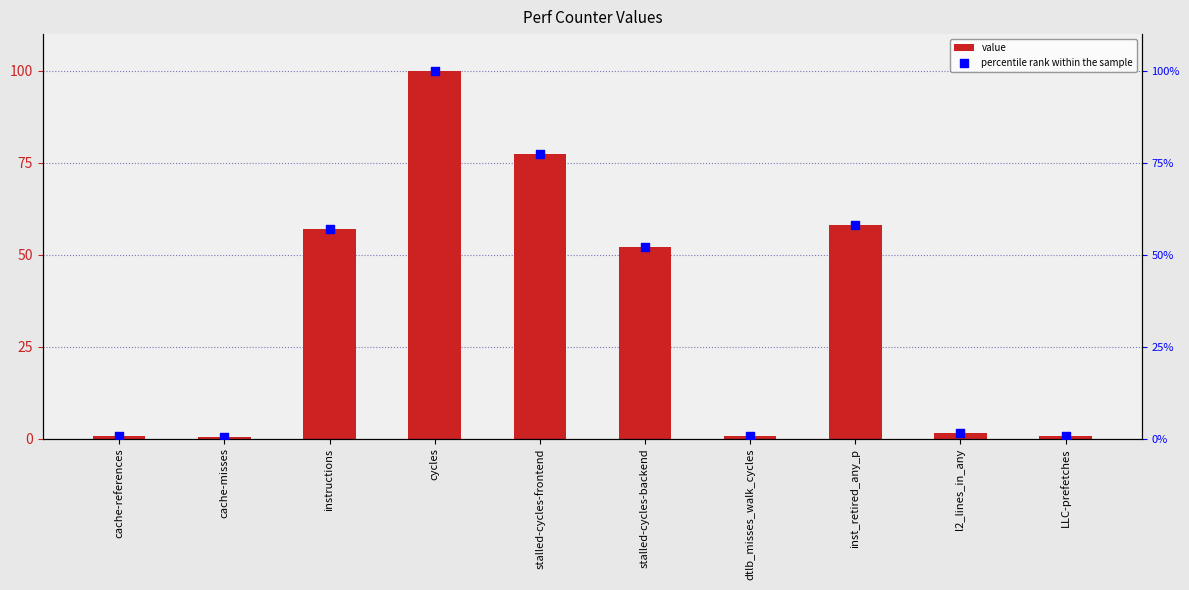

At how many categories does at least one series exceed 73?

2